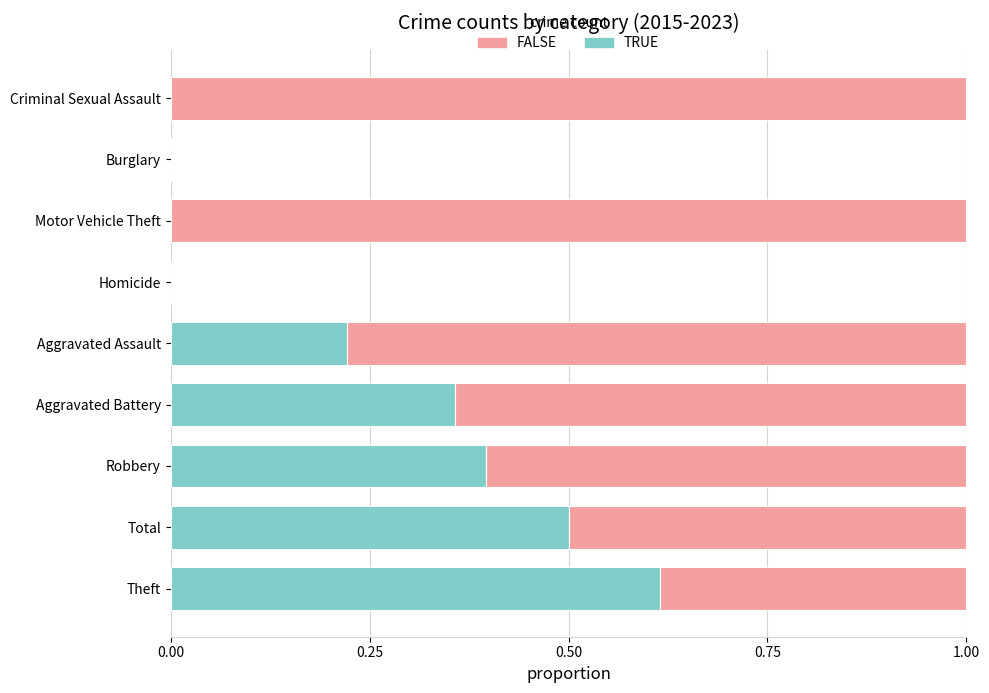

Is it true that TRUE equals 0.5 at Total?

True